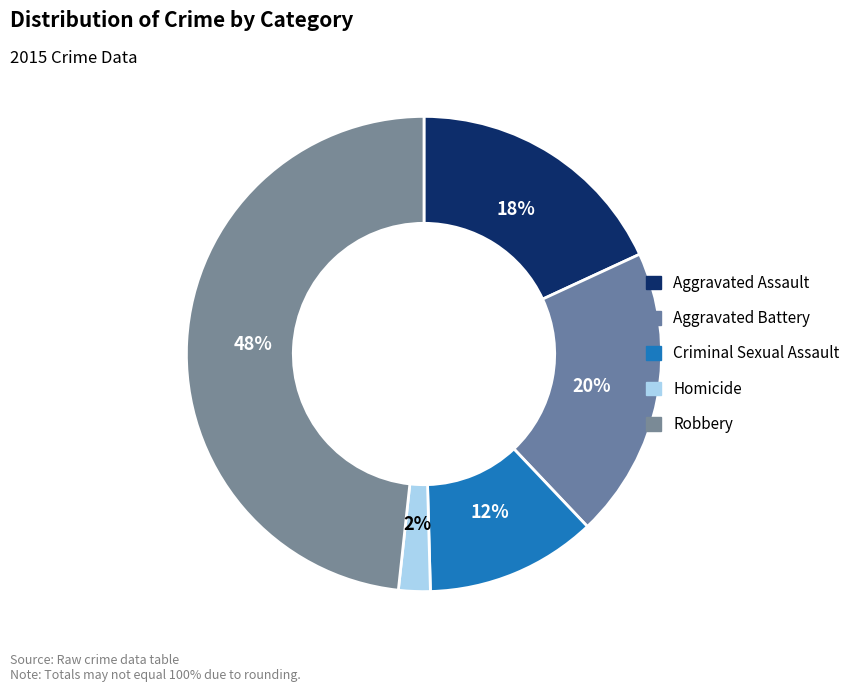

The Aggravated Assault slice represents 13% of the pie. True or false?

False